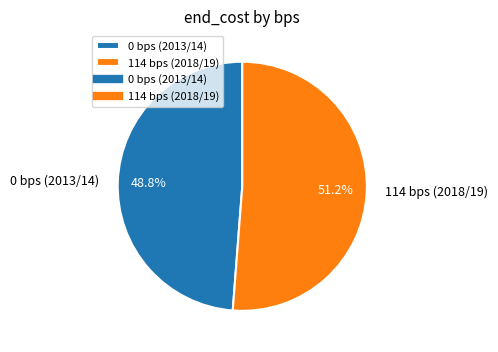

What percentage is the 114 bps (2018/19) slice, to the nearest percent?

51%